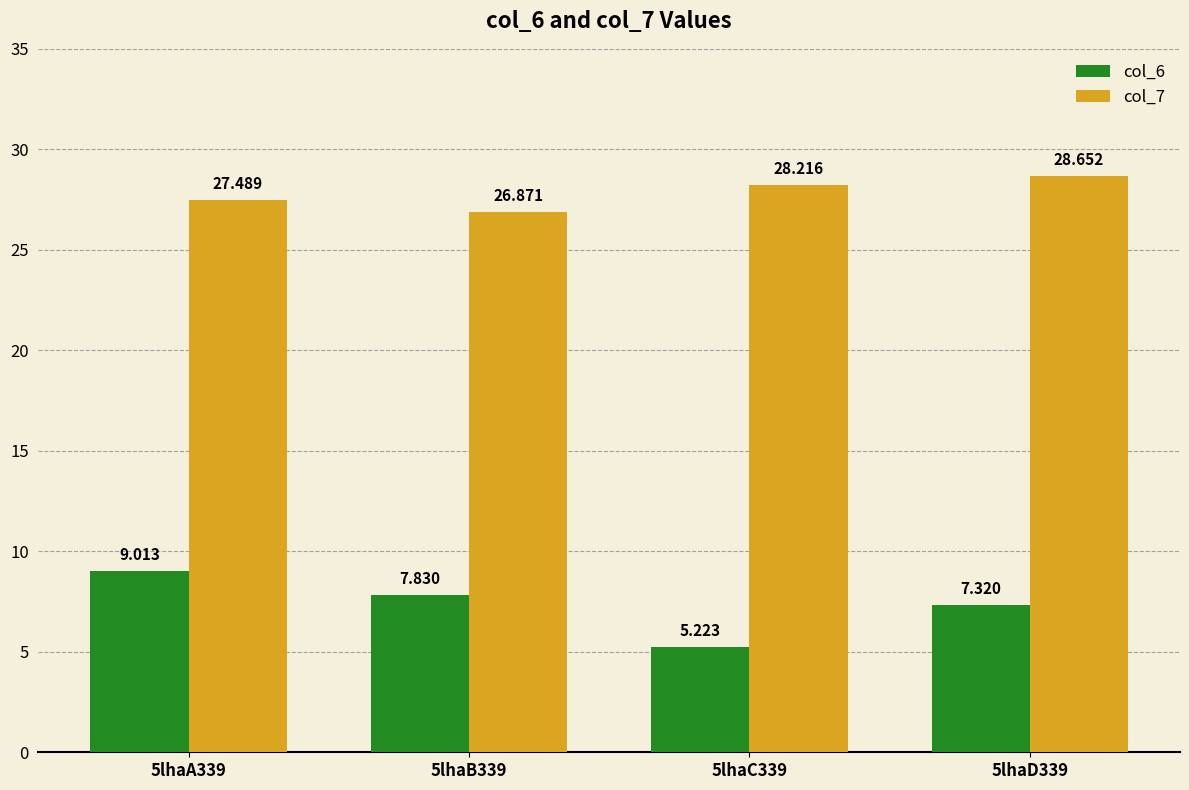

The col_7 series shows 51.0 at 5lhaD339. True or false?

False